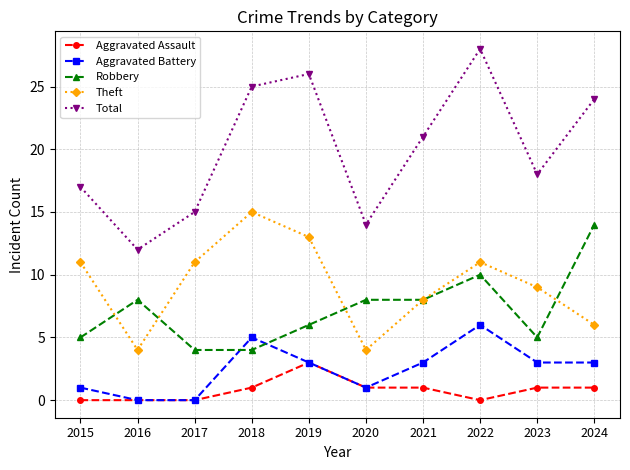

Rank the series at 2022 from highest to lowest value.

Total, Theft, Robbery, Aggravated Battery, Aggravated Assault